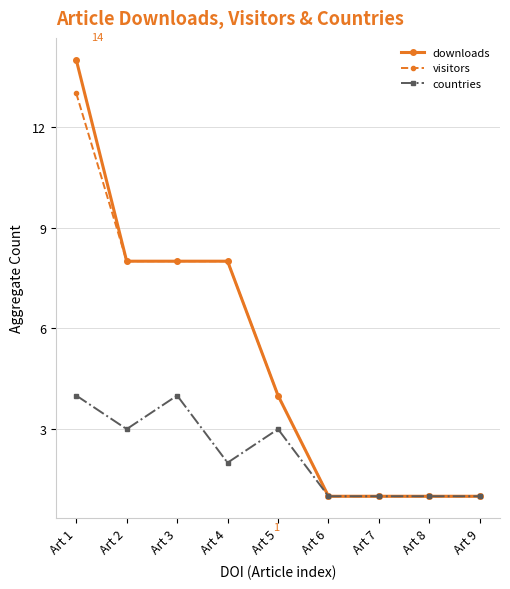

Reading left to right, extract all data points from this chart.

downloads: Art 1=14	Art 2=8	Art 3=8	Art 4=8	Art 5=4	Art 6=1	Art 7=1	Art 8=1	Art 9=1
visitors: Art 1=13	Art 2=8	Art 3=8	Art 4=8	Art 5=4	Art 6=1	Art 7=1	Art 8=1	Art 9=1
countries: Art 1=4	Art 2=3	Art 3=4	Art 4=2	Art 5=3	Art 6=1	Art 7=1	Art 8=1	Art 9=1